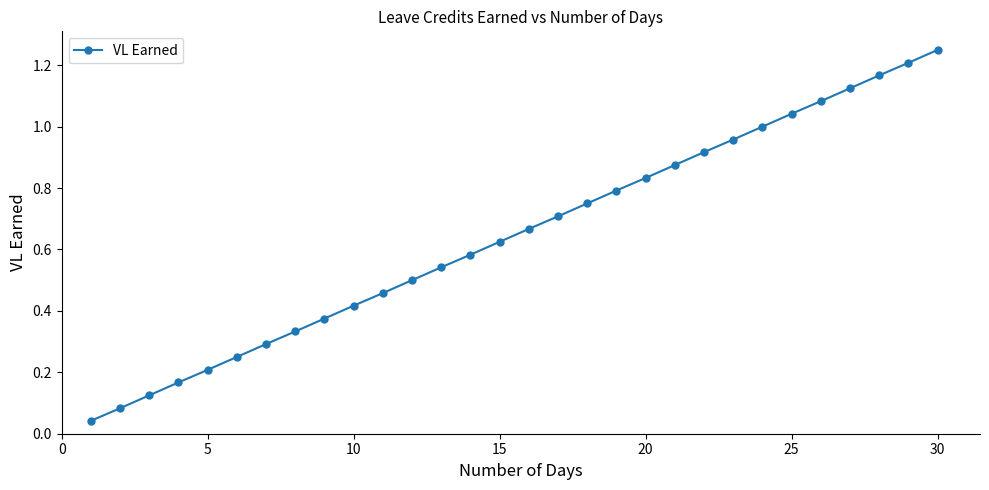

True or false: the data has more than 2 interior local peaks.

False